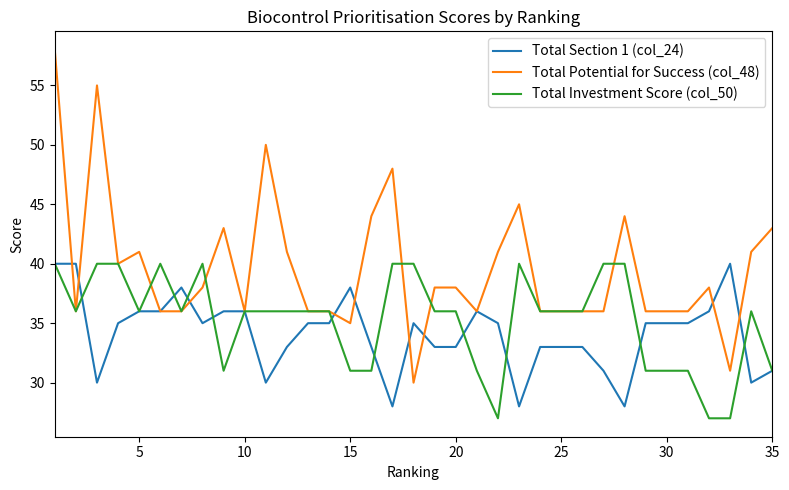

Which series has the largest total across all categories?

Total Potential for Success (col_48)